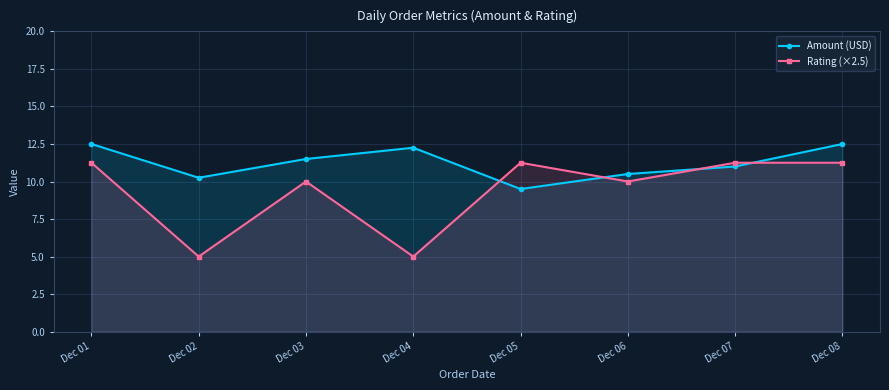

At which category is the sum across all series the highest?

Dec 01